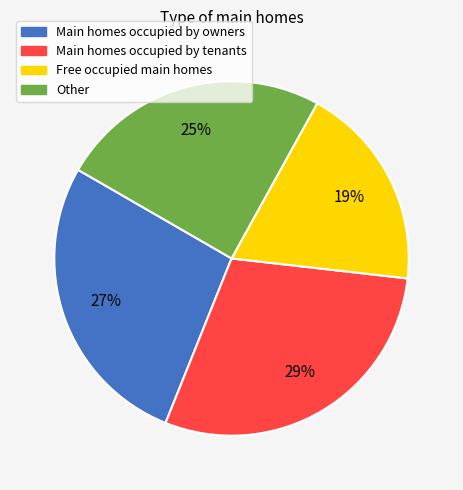

To the nearest percent, what is the average slice percentage?

25%